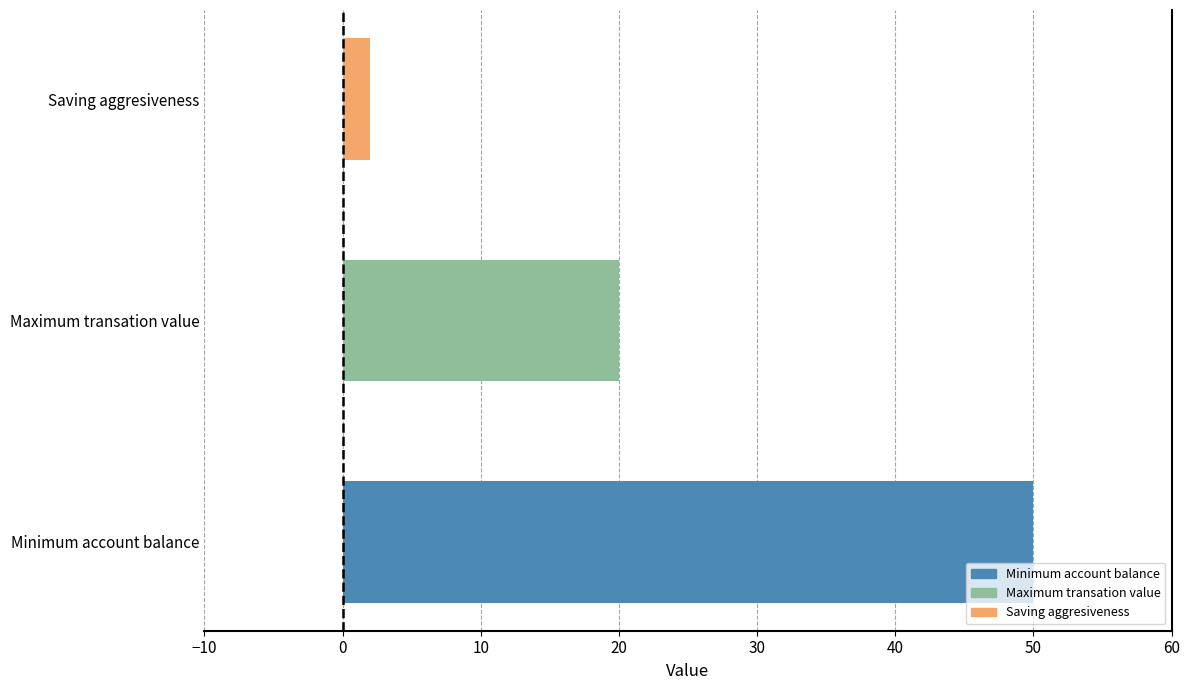

What is the average value?

24